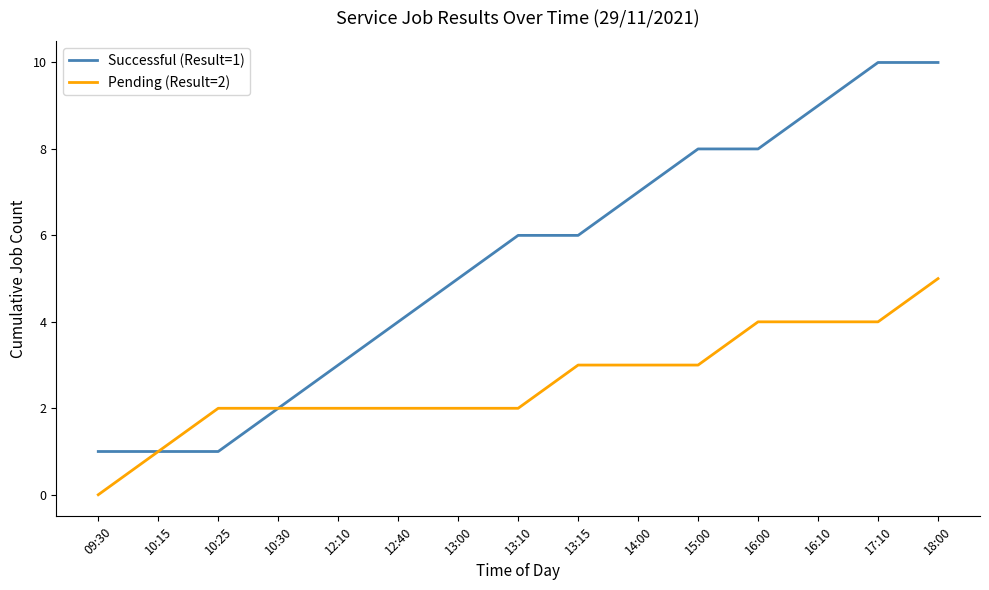

How many Successful (Result=1) values are between 2 and 8?

9